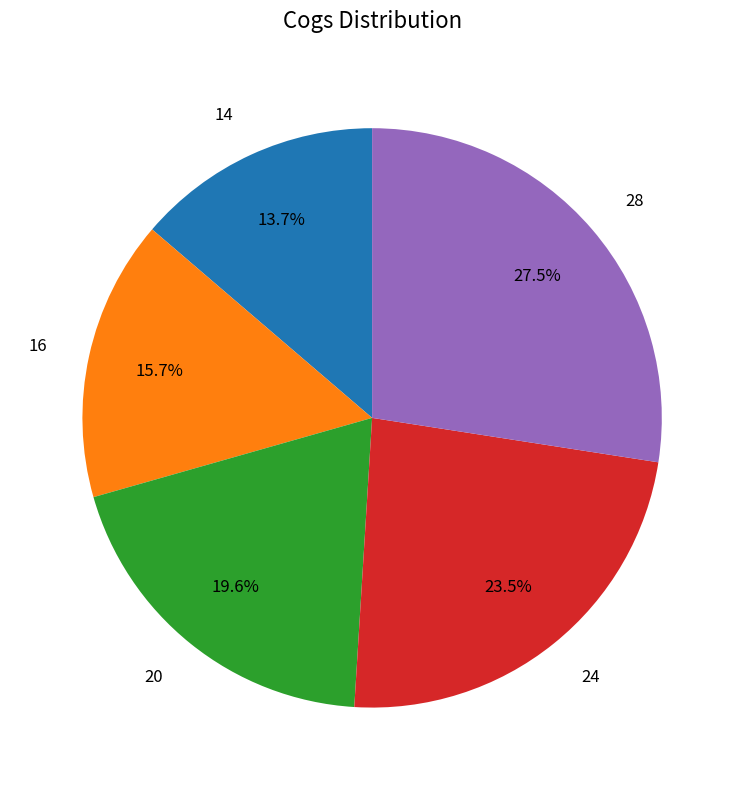

To the nearest percent, what is the difference between the largest and smallest slice percentages?

14%